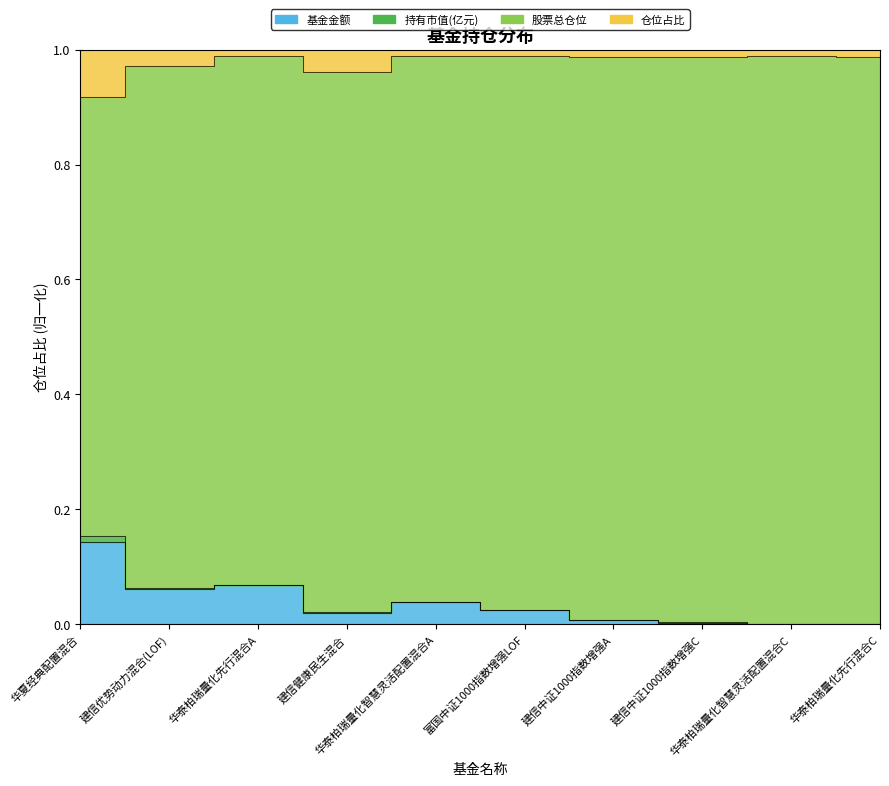

What is the difference between the second highest and minimum values in the 仓位占比 series?

0.1